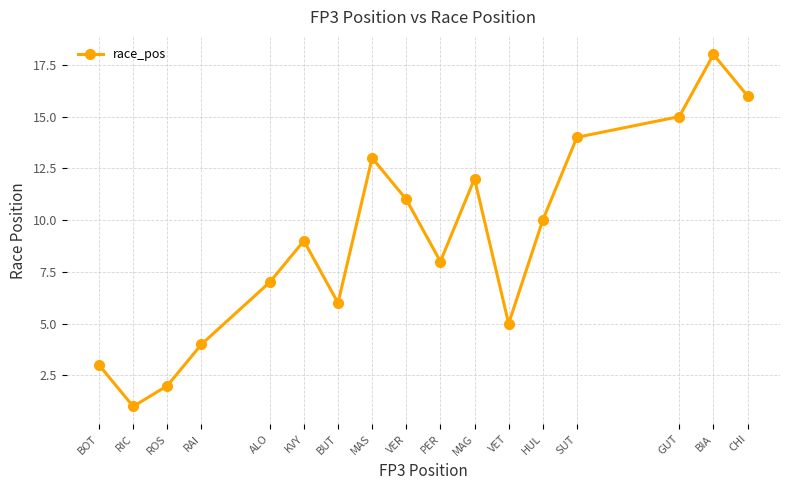

Does the chart display data point markers on the line(s)?

Yes